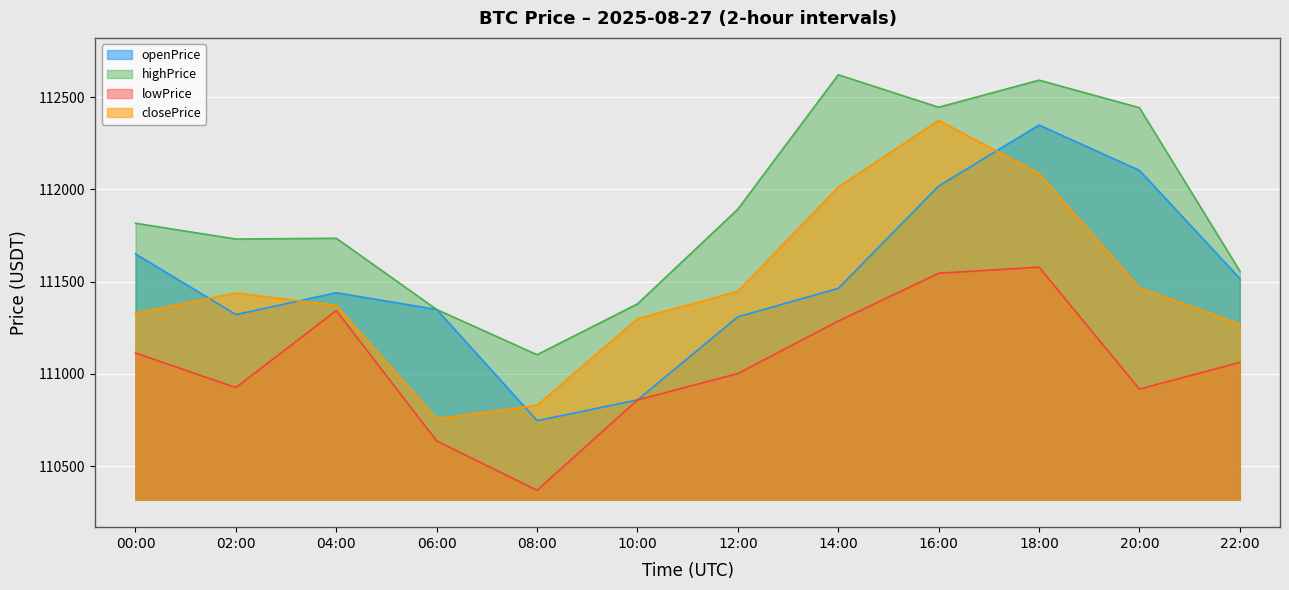

True or false: highPrice and closePrice intersect in this chart.

False